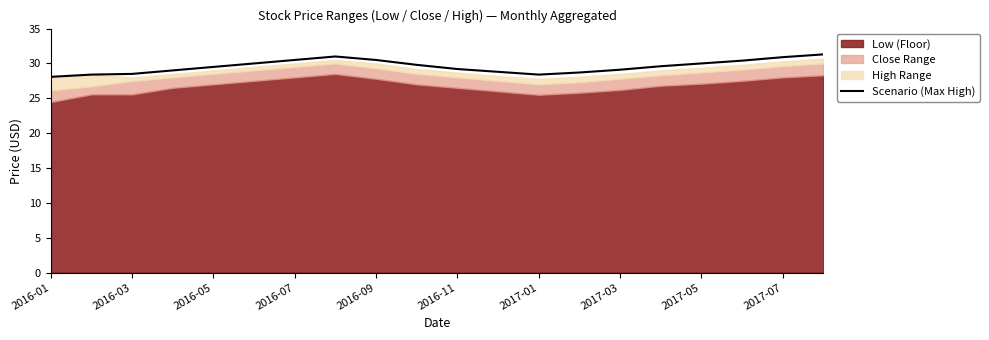

The Scenario (Max High) series shows 28.1 at 2016-01. True or false?

True